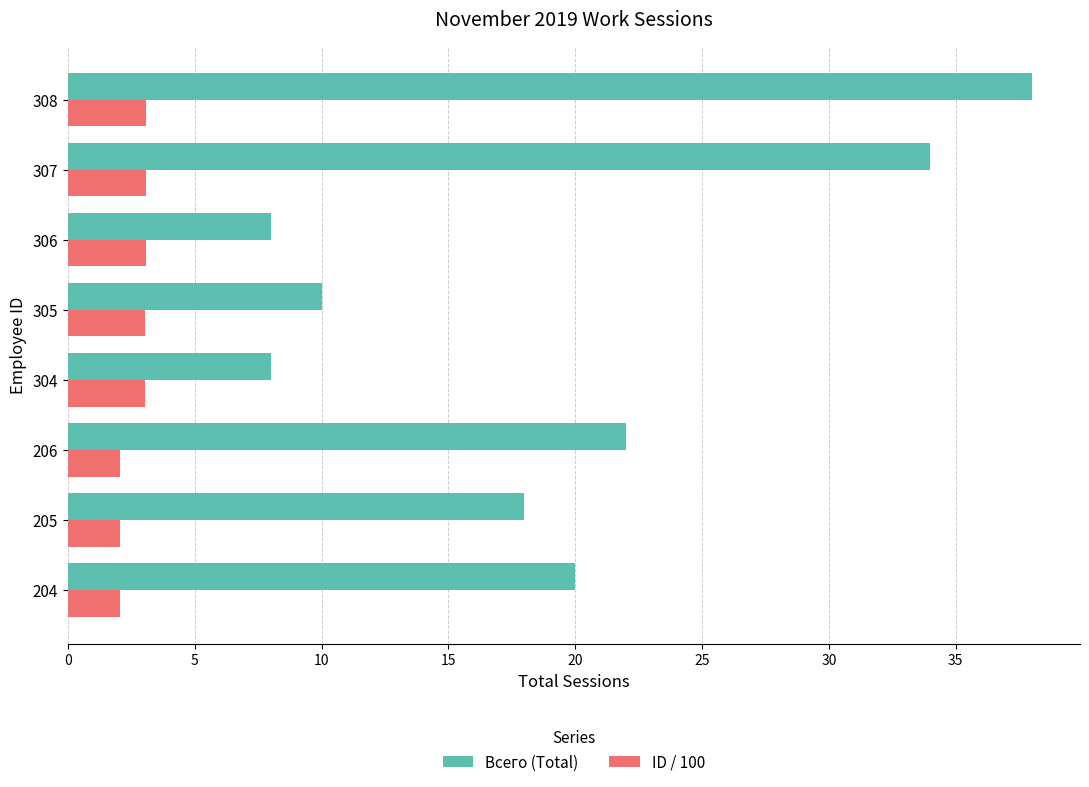

The Всего (Total) series shows 53.9 at 307. True or false?

False